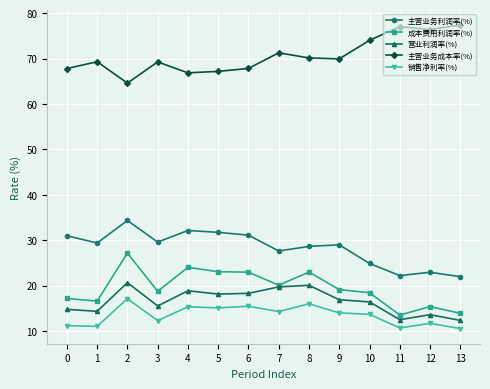

At which category does 主营业务利润率(%) reach its first local peak?

2